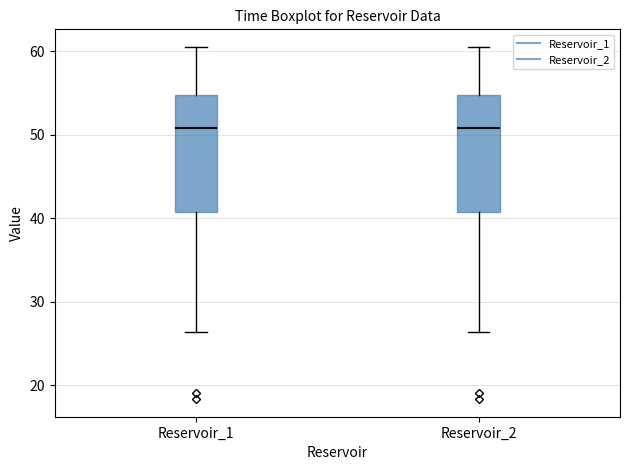

Reading left to right, transcribe this box plot: for each box, give where its median line is, the range the box spans, and where its two whiskers end, as read against the y-axis. The values are not printed on the chart, so give them approximately, as read against the axis.

Reservoir_1: median 51, box 41 to 55, whiskers 26 to 61
Reservoir_2: median 51, box 41 to 55, whiskers 26 to 61